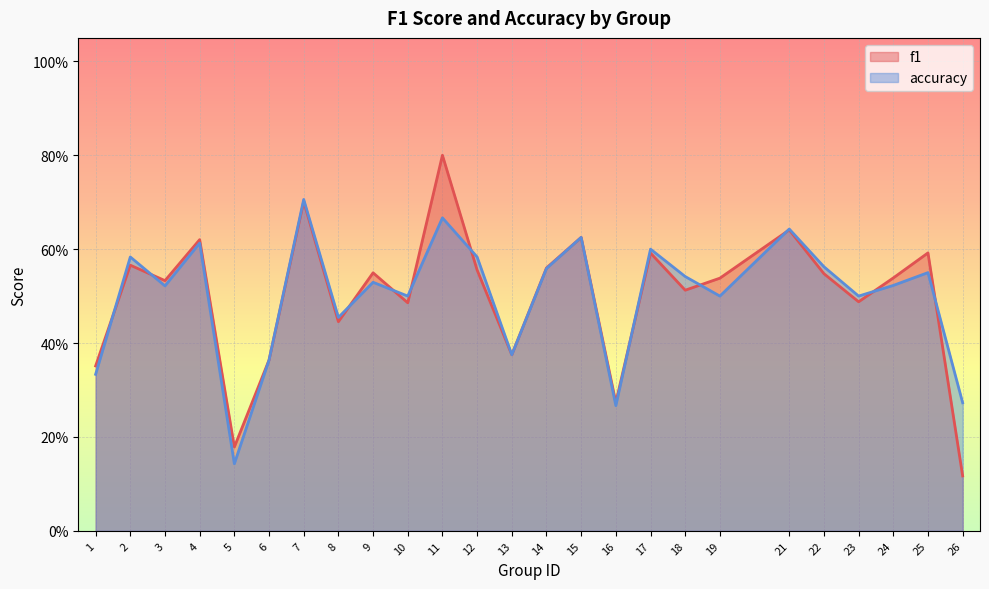

Between 6 and 16, which is larger?

6